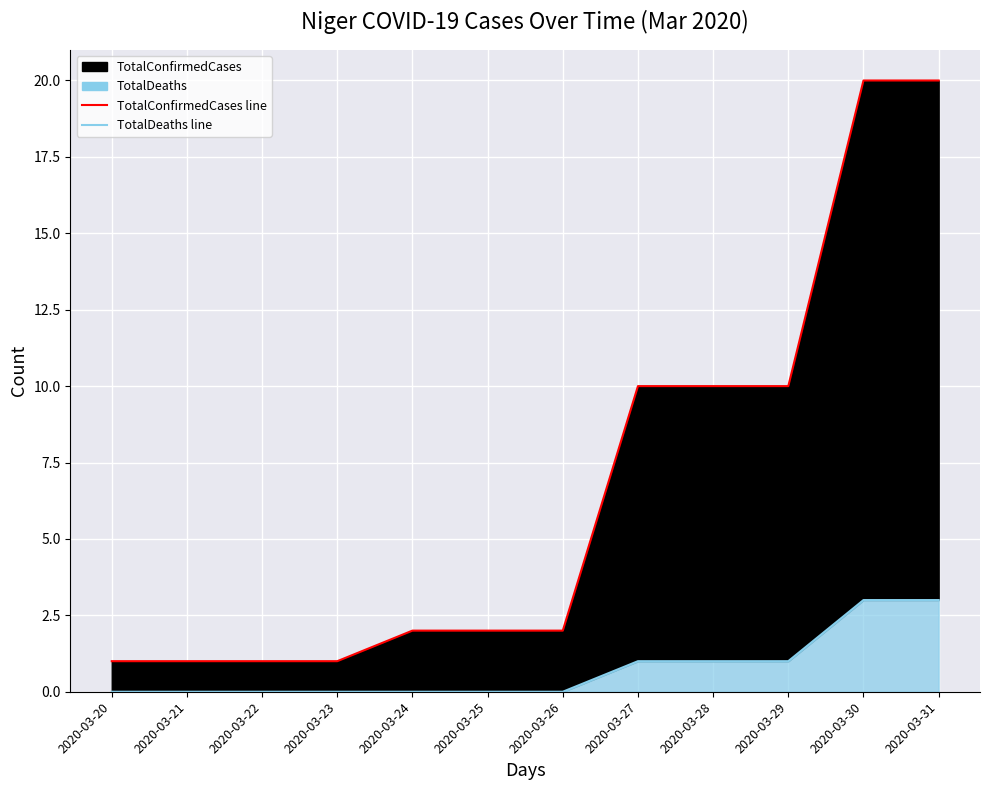

True or false: TotalDeaths line and TotalConfirmedCases line cross at least once.

False